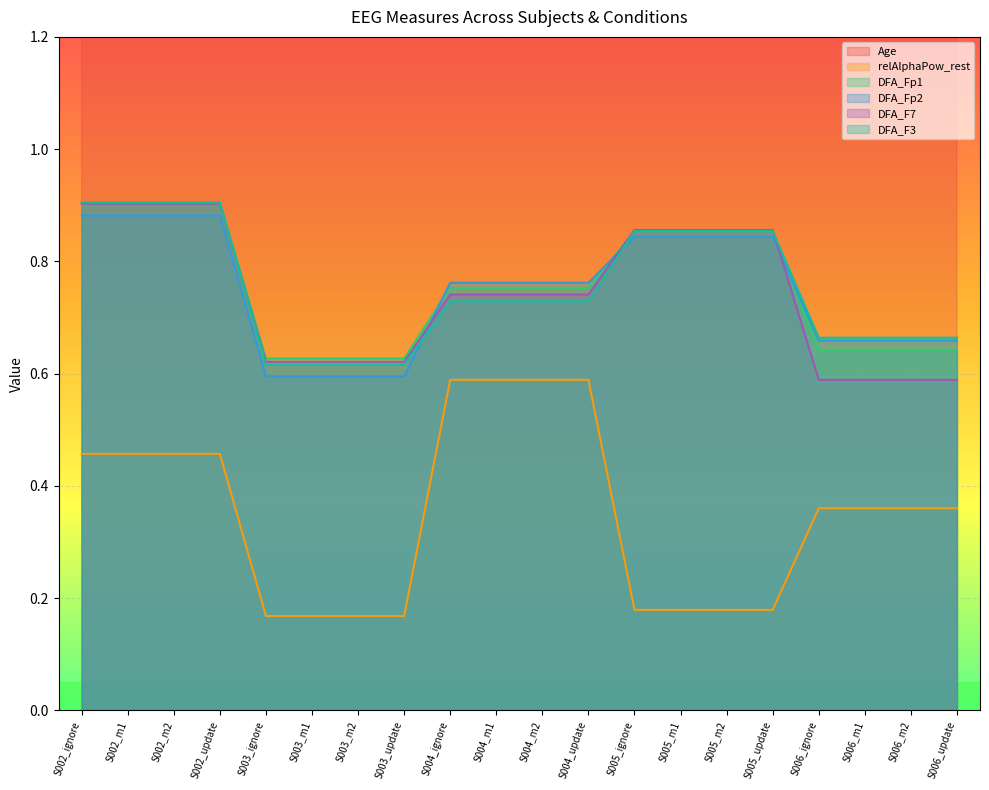

Is the value of DFA_F7 at S003_update greater than the value of DFA_F3 at S002_update?

No